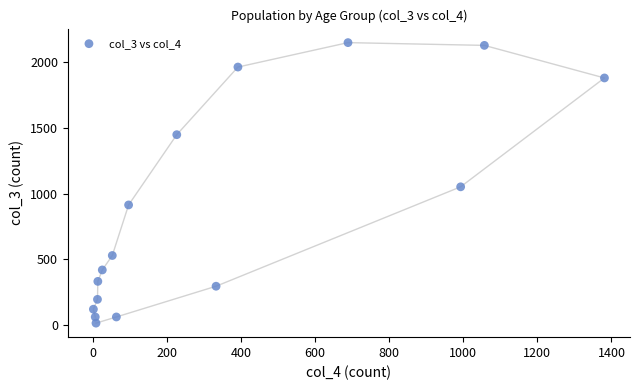

What is the range of X values (max minus min)?

1379